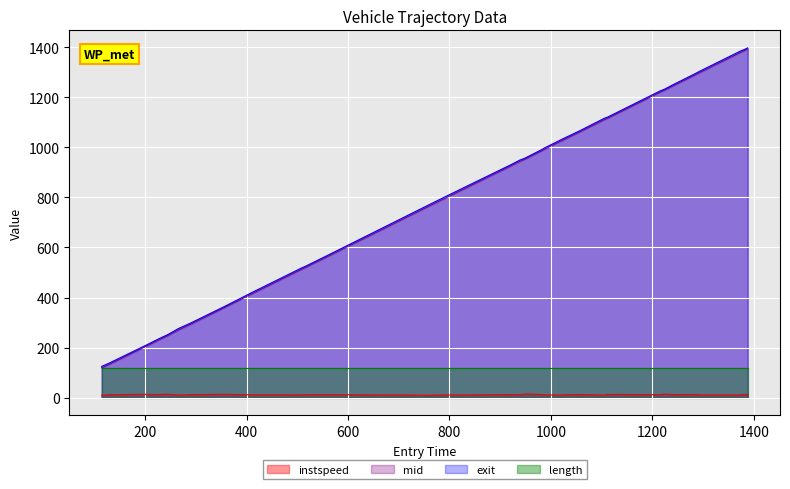

What is the maximum value for length?

117.2